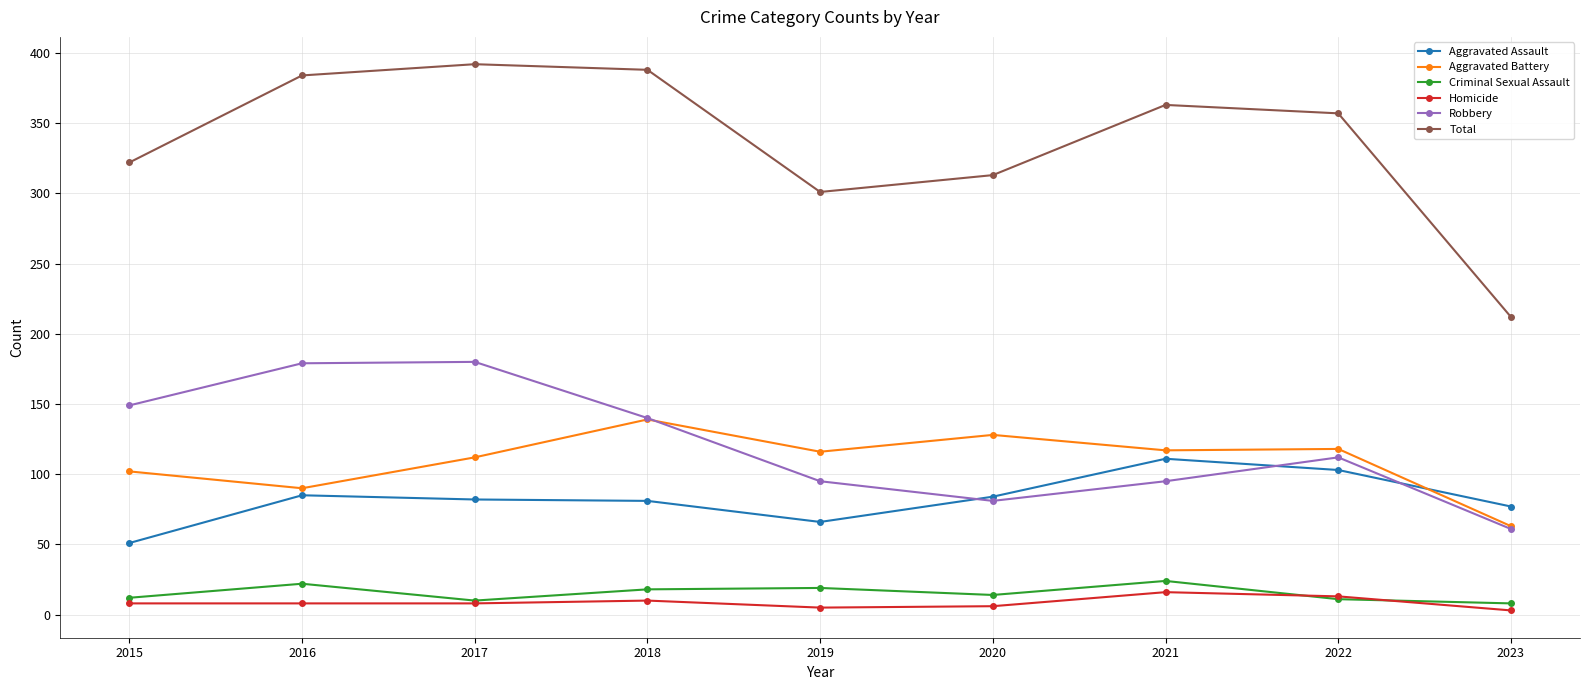

At which label does Total first exceed 357?

2016